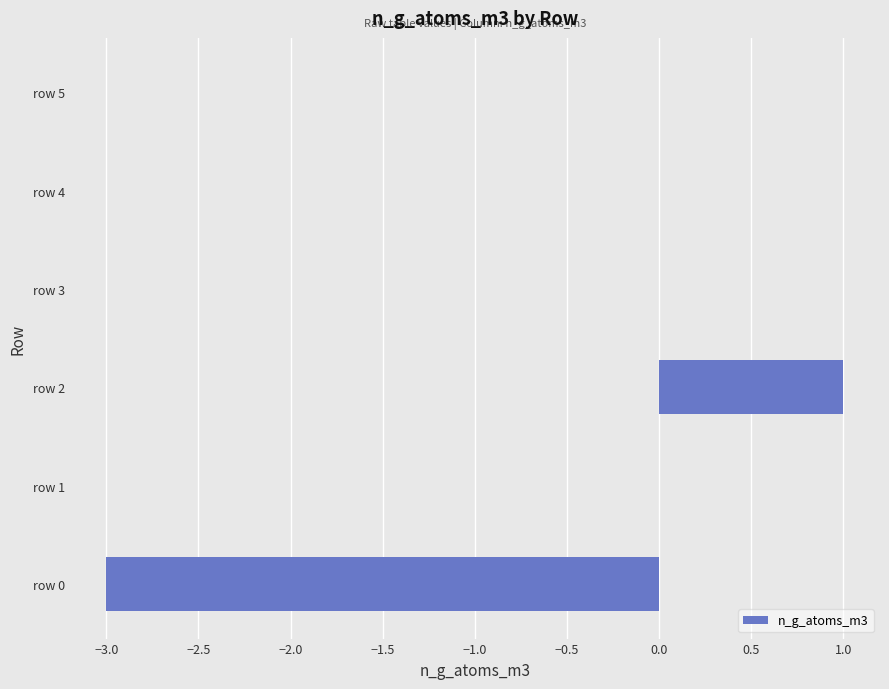

Which category has the highest value across all series?

row 2